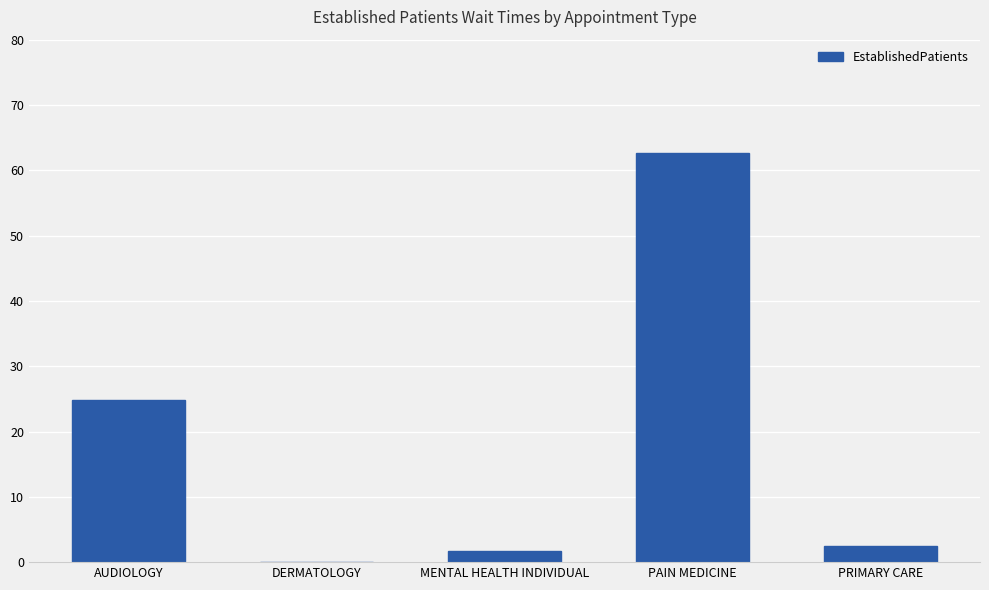

How many positive values are there?

4